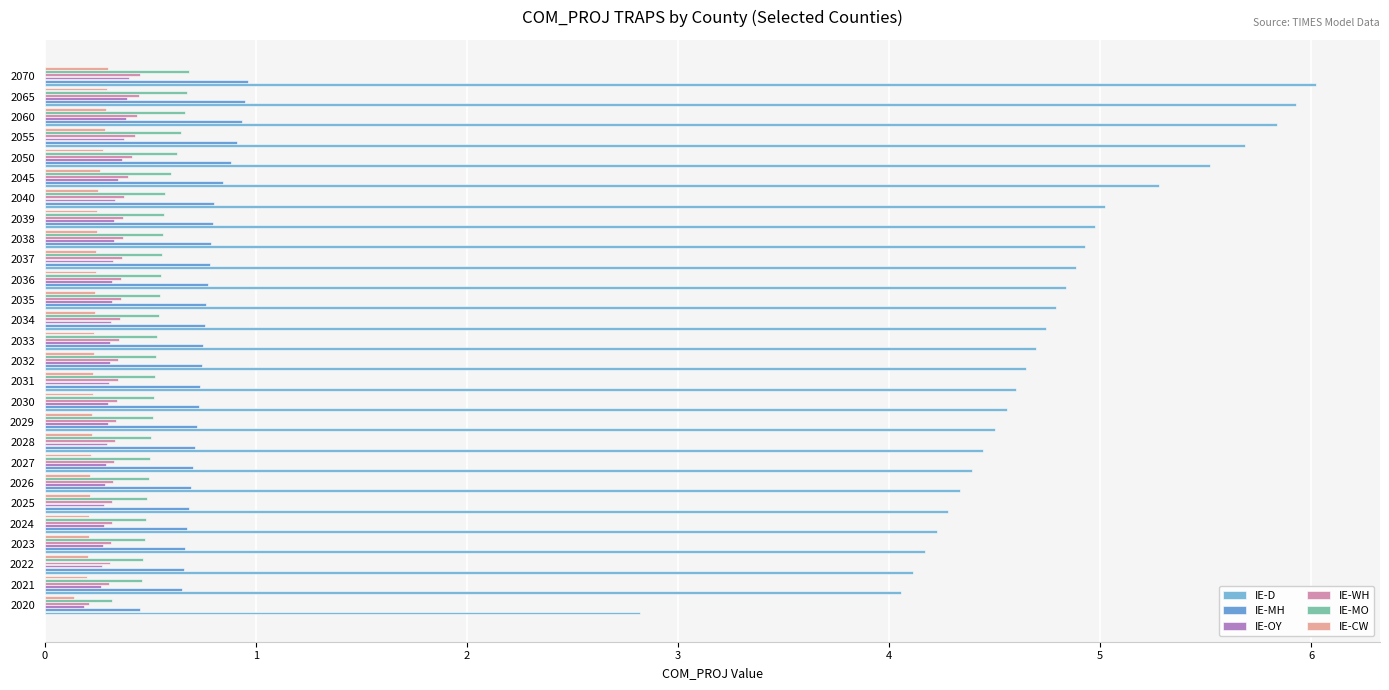

Which series has the widest spread of values?

IE-D